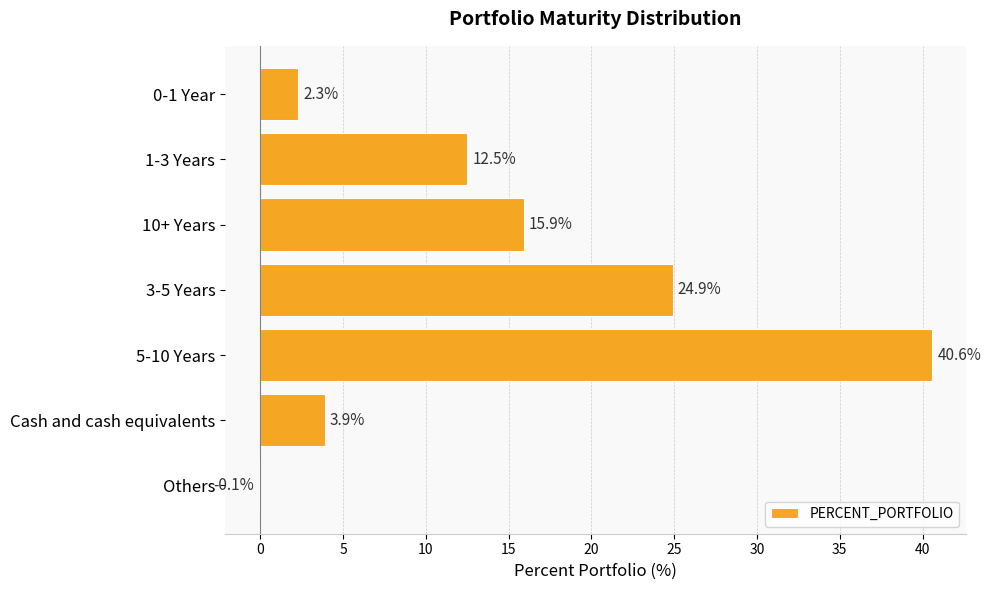

Reading bottom to top, transcribe all the data shown in this chart.

Others=-0.1	Cash and cash equivalents=3.9	5-10 Years=40.6	3-5 Years=24.9	10+ Years=15.9	1-3 Years=12.5	0-1 Year=2.3